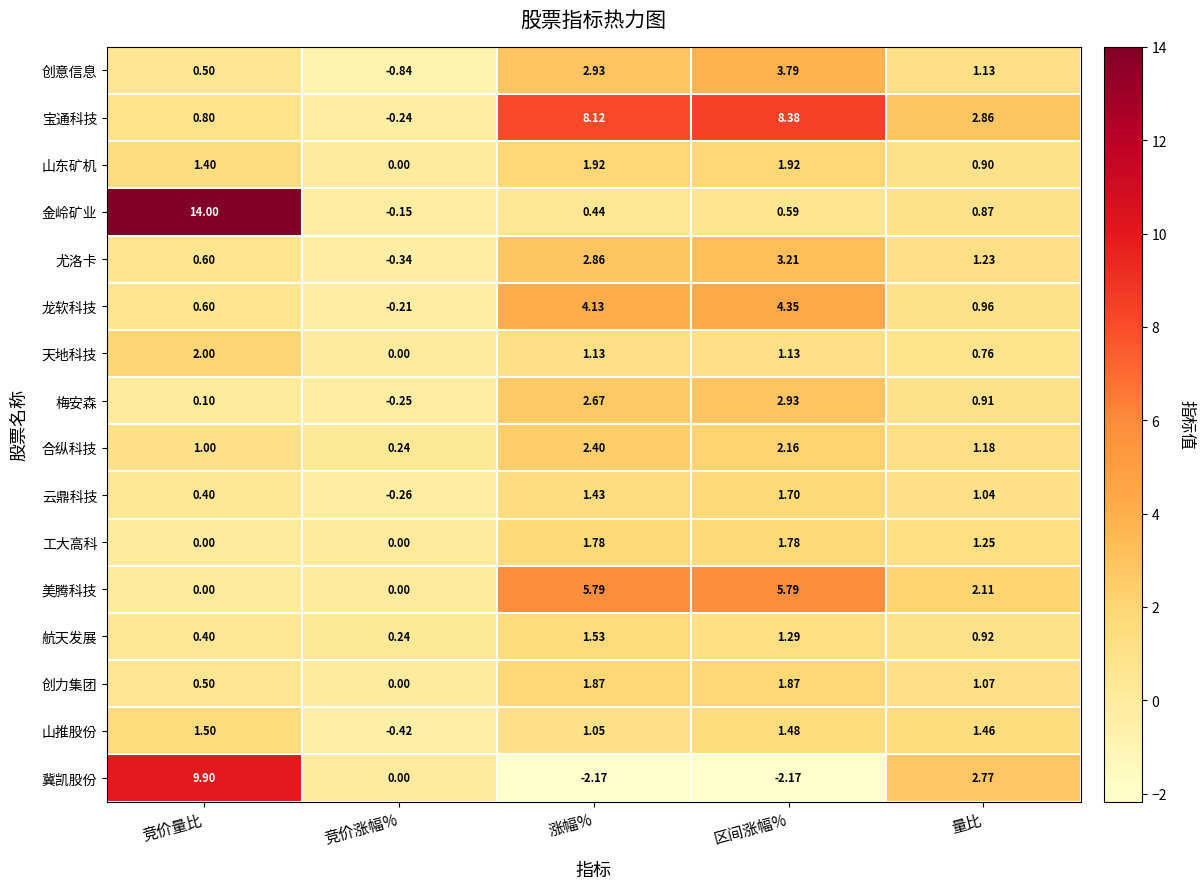

Which series has the widest spread of values?

金岭矿业